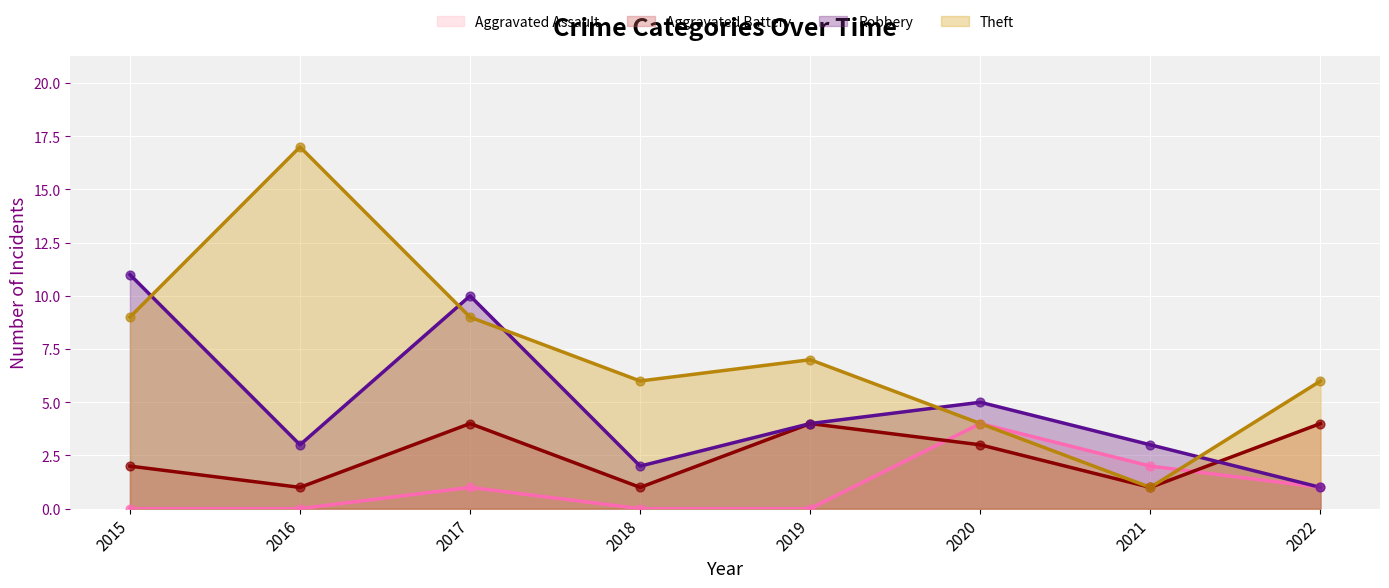

Which series reaches the minimum Y coordinate?

Aggravated Assault